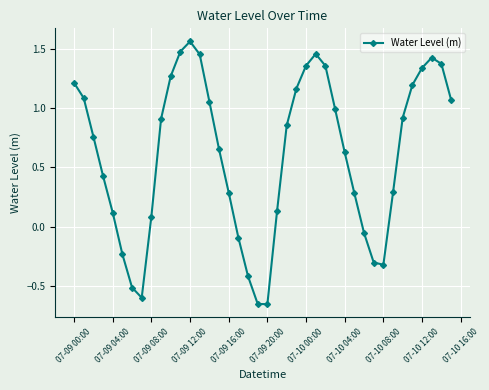

How many interior local valleys (lower than both neighbors) does the data have?

3